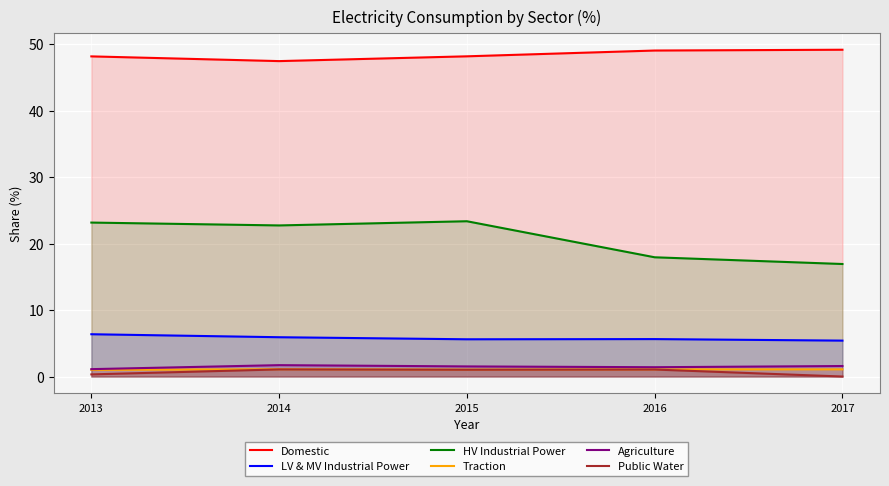

Is it true that HV Industrial Power equals 33.0 at 2015?

False